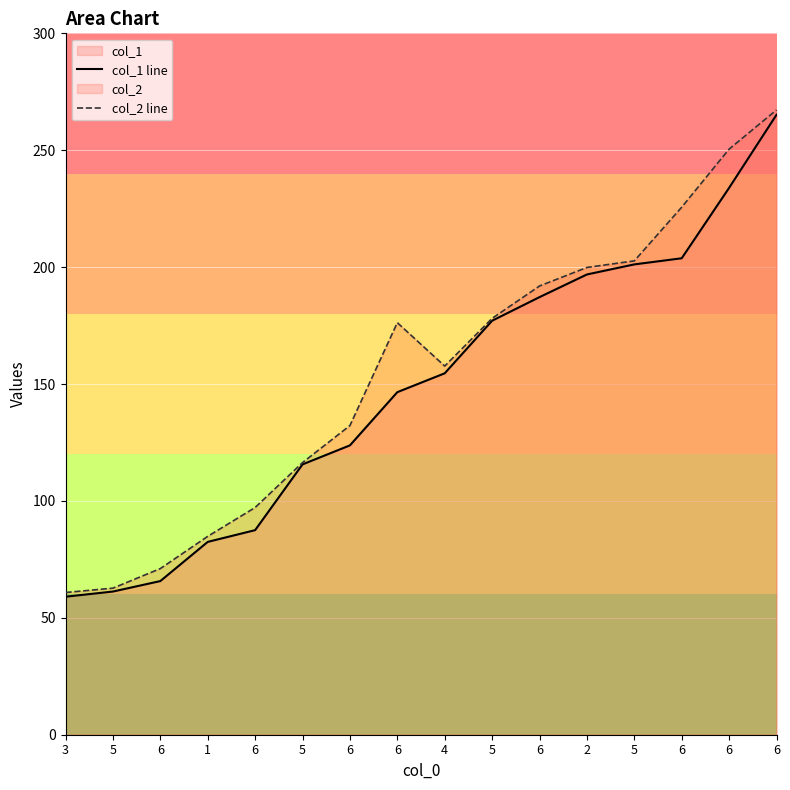

What is the average value of the col_1 line series?

147.6